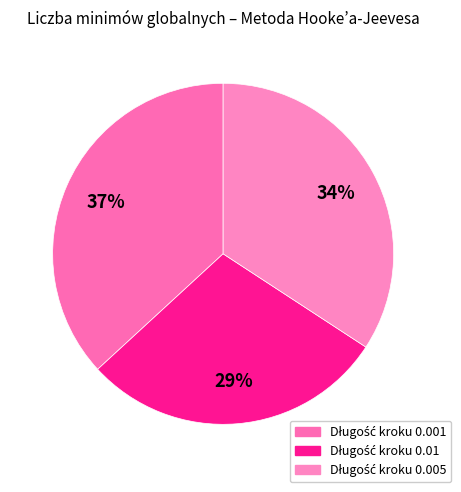

How many segments does this pie chart have?

3